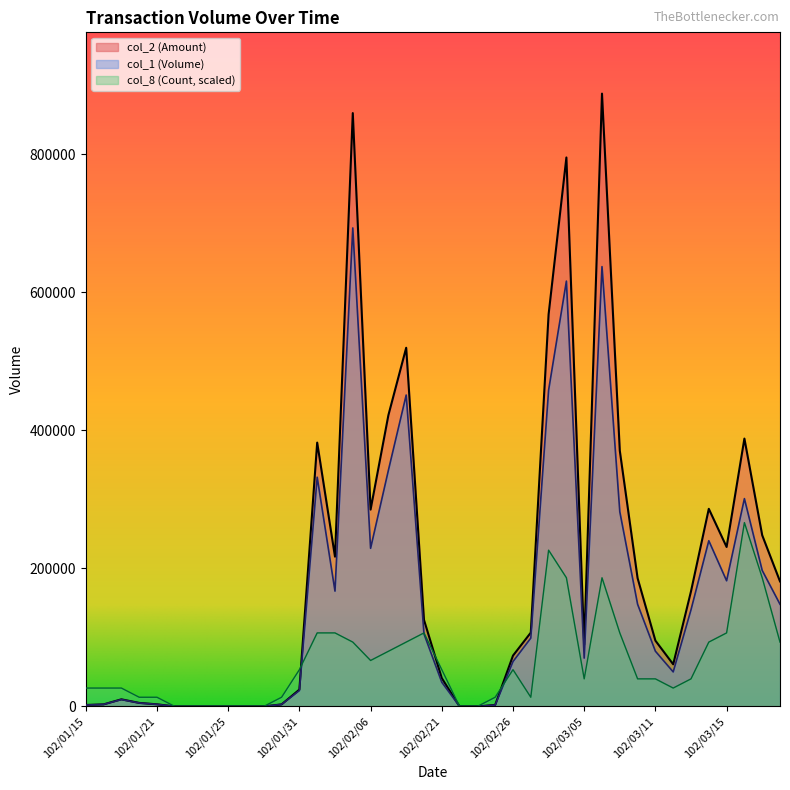

Rank the categories by col_1 value from highest to lowest.

102/02/05, 102/03/06, 102/03/04, 102/03/01, 102/02/19, 102/02/18, 102/02/01, 102/03/18, 102/03/07, 102/03/14, 102/02/06, 102/03/19, 102/03/15, 102/02/04, 102/03/08, 102/03/20, 102/03/13, 102/02/20, 102/02/27, 102/03/11, 102/03/05, 102/02/26, 102/03/12, 102/02/21, 102/01/31, 102/01/17, 102/01/18, 102/01/16, 102/01/21, 102/01/30, 102/01/15, 102/02/25, 102/01/22, 102/01/23, 102/01/24, 102/01/25, 102/01/28, 102/01/29, 102/02/22, 102/02/23